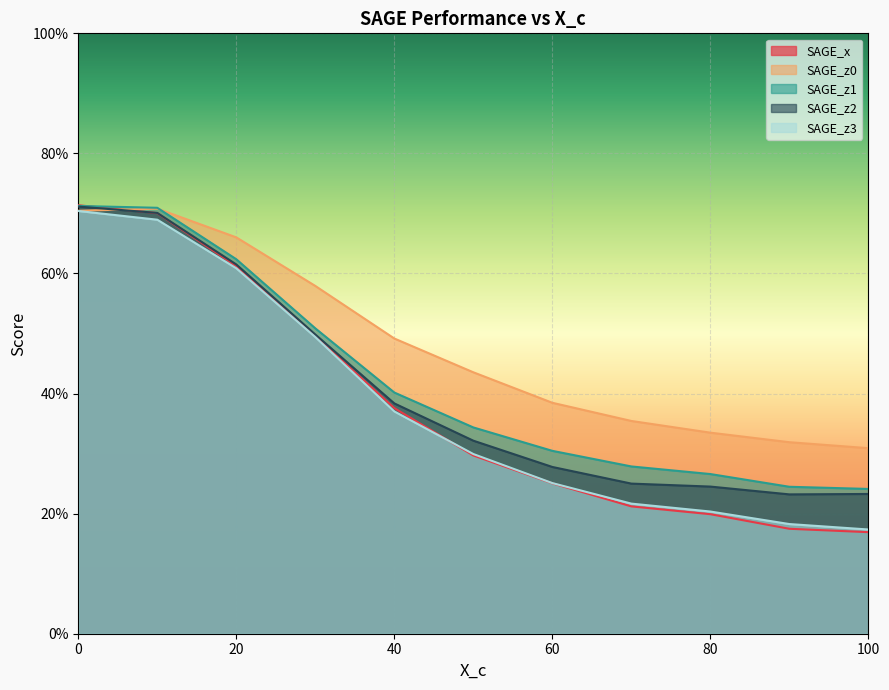

The value of SAGE_z2 at 90 is 0.2. True or false?

True